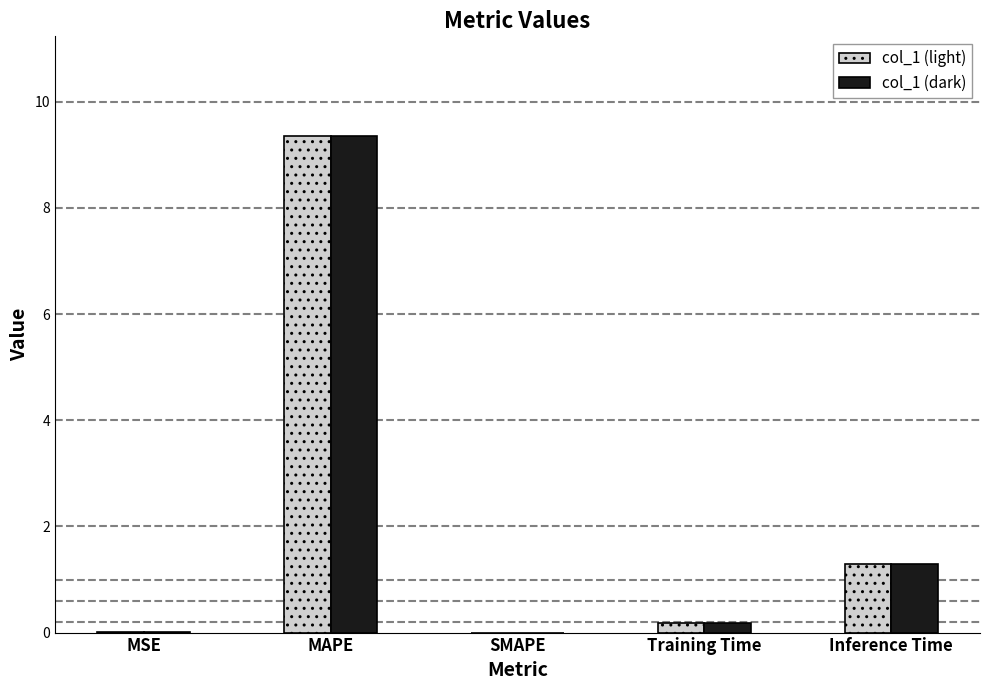

Count the number of data series in this chart.

2